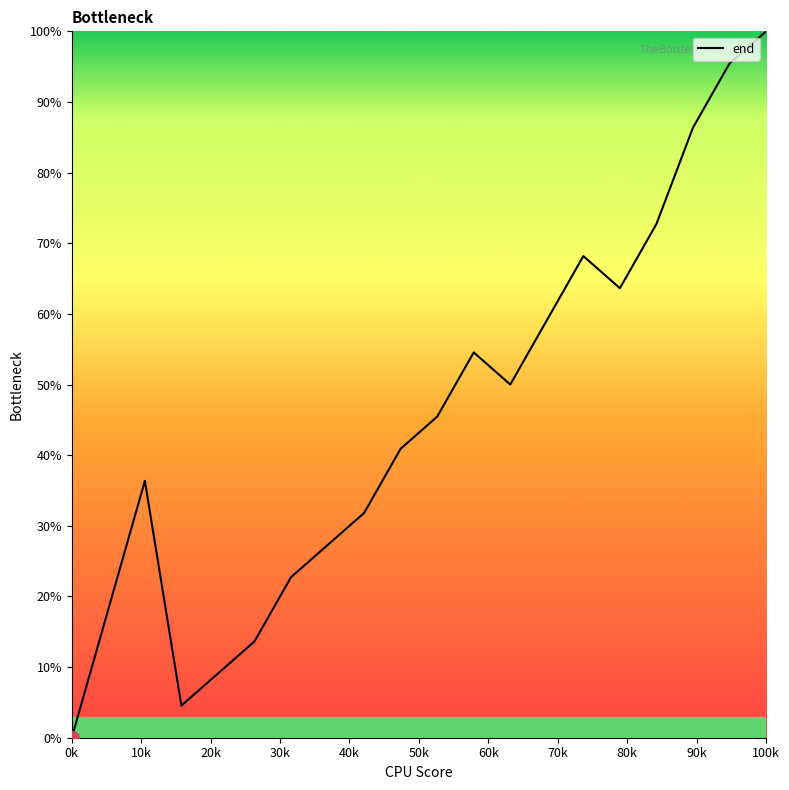

What is the maximum value shown in the chart?

100.0